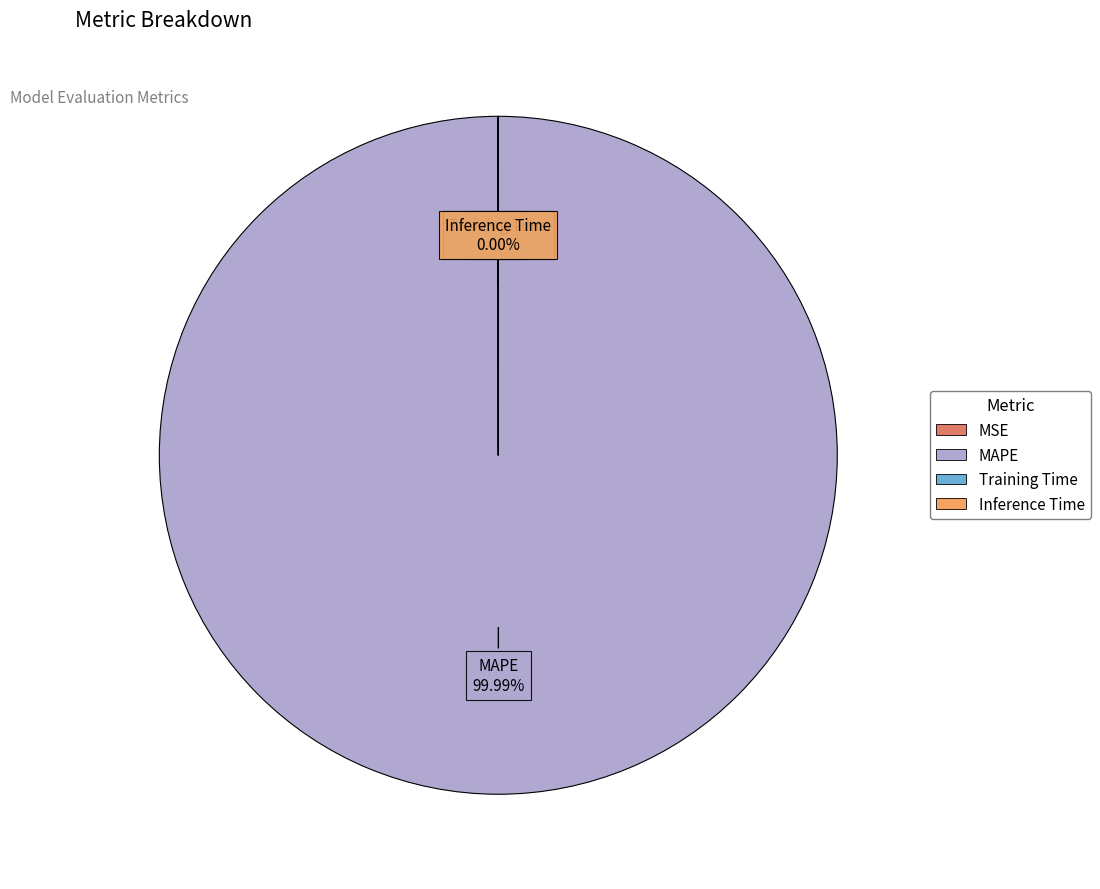

Which category has the biggest portion of the pie?

MAPE